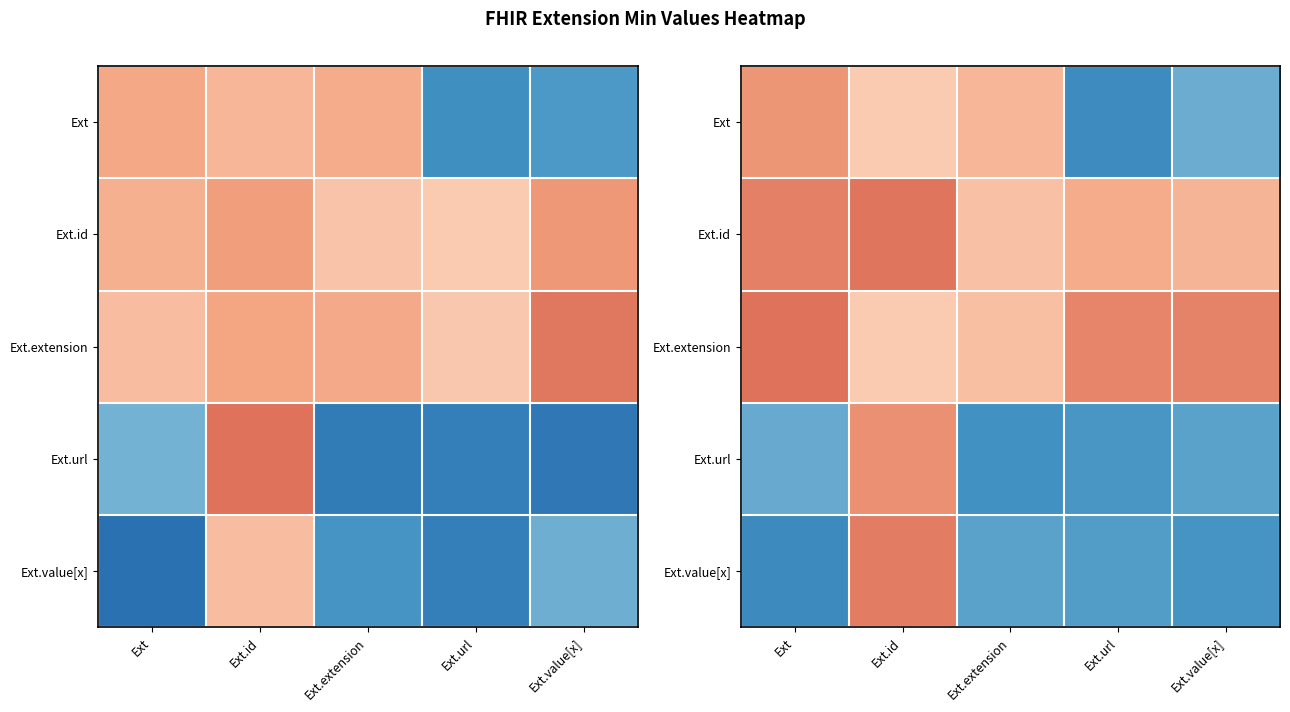

What is the spread (max minus min) of values at Ext.value[x]?

1.1